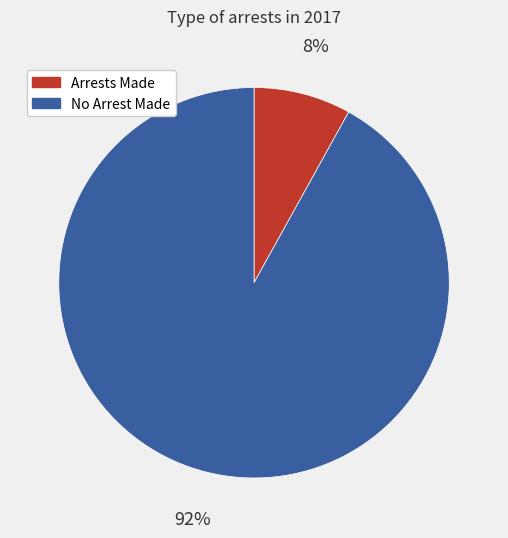

Count the number of slices in the pie.

2